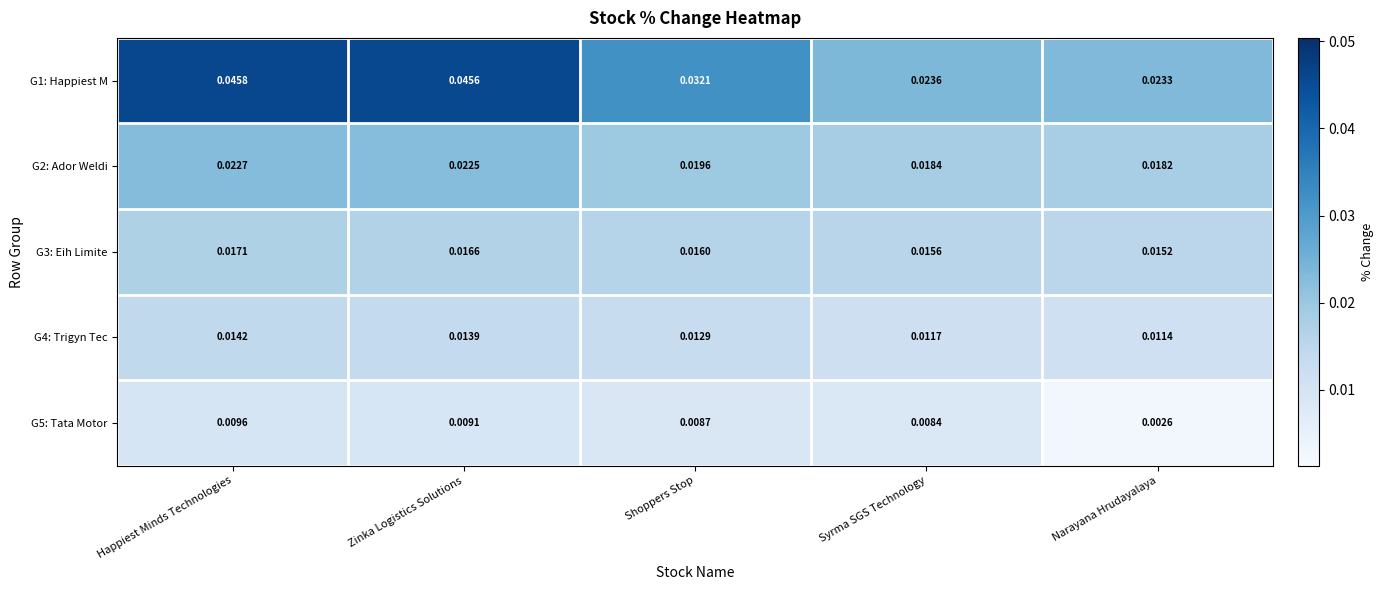

At which category is the sum across all series the highest?

Happiest Minds Technologies